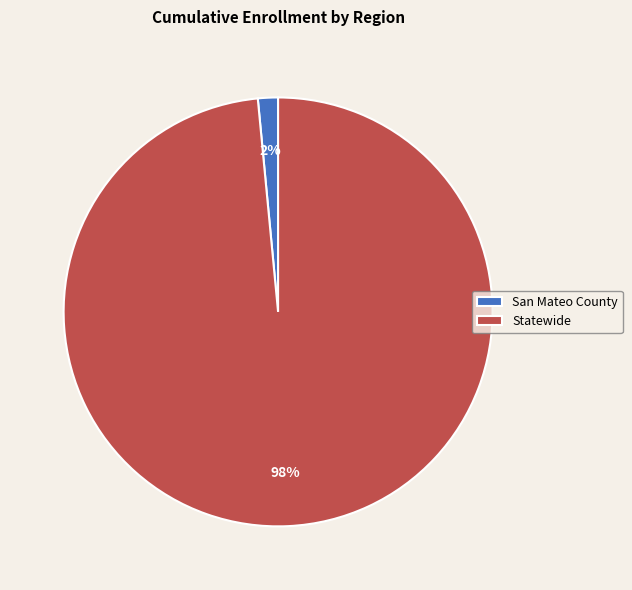

Rank the categories by value from lowest to highest.

San Mateo County, Statewide